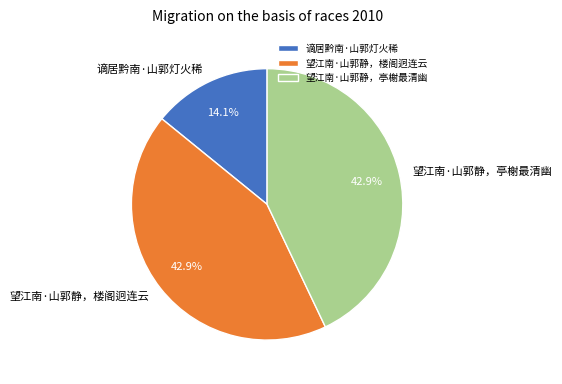

To the nearest percent, what percentage of the pie is 望江南·山郭静，楼阁迥连云?

43%